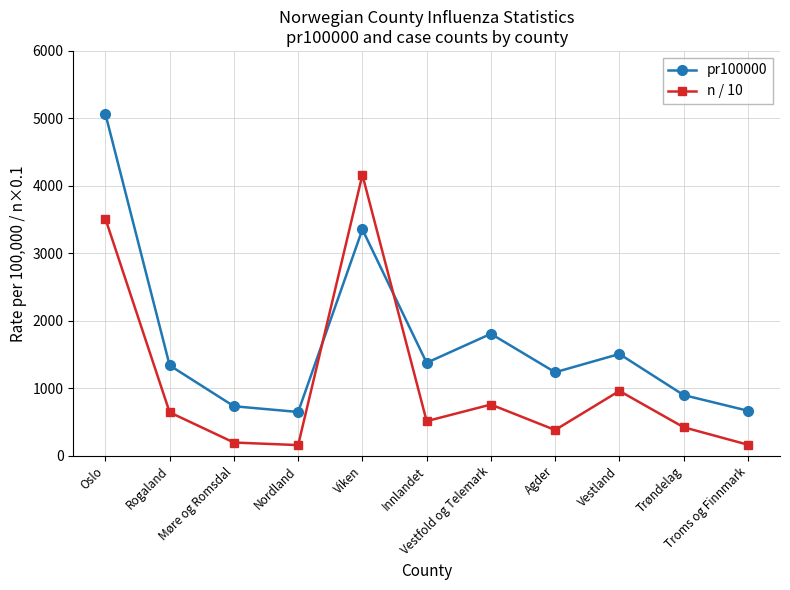

Is the value of pr100000 at Innlandet greater than the value of n / 10 at Oslo?

No